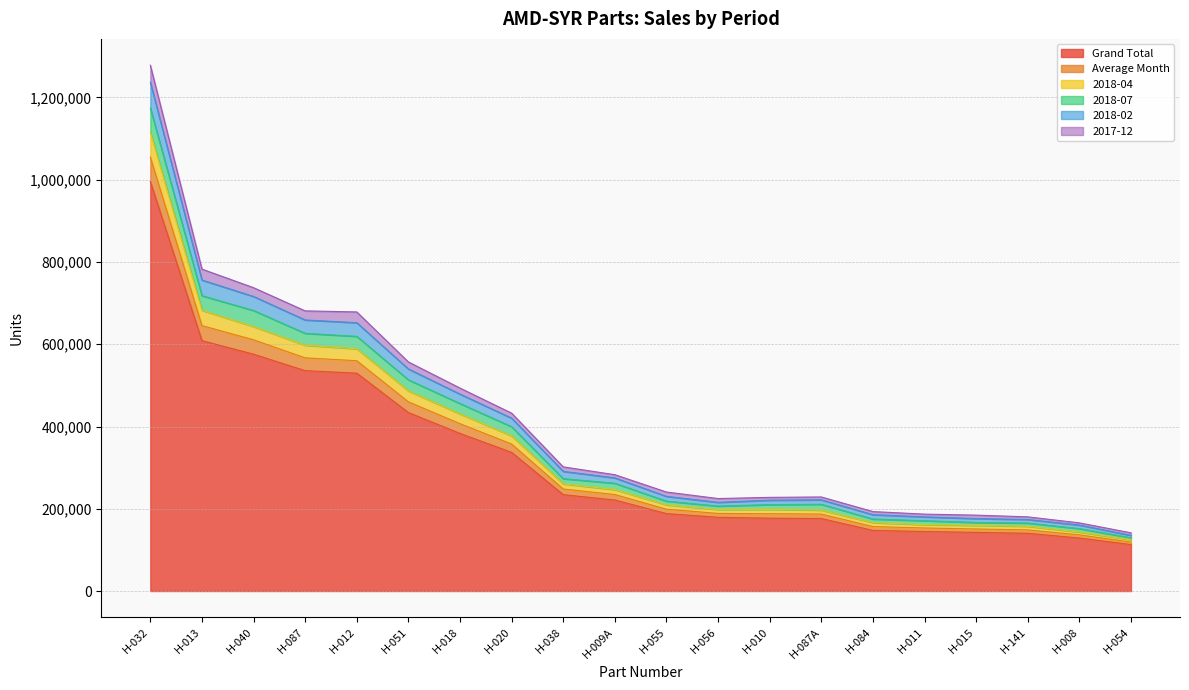

Is the value of 2018-07 at H-009A greater than the value of 2017-12 at H-009A?

Yes